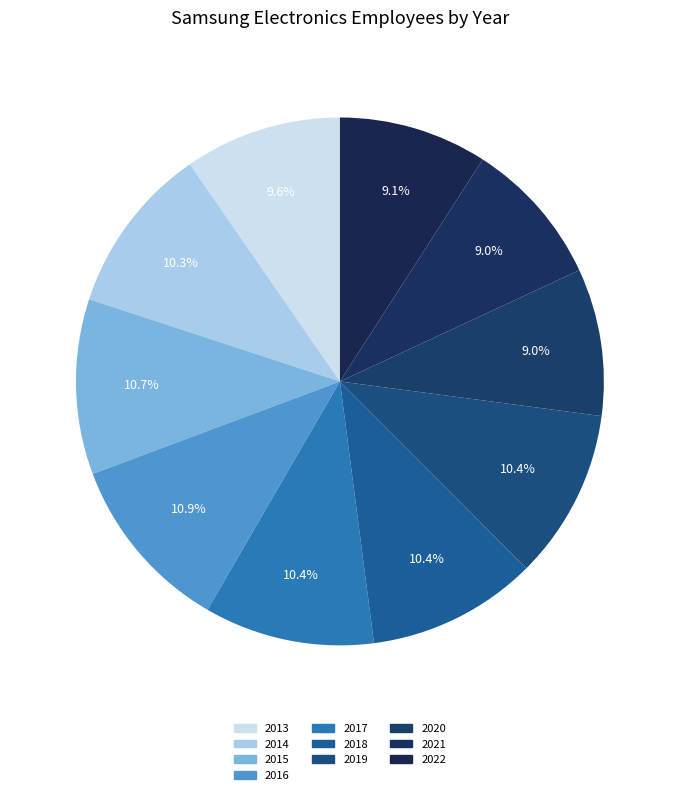

How many segments does this pie chart have?

10